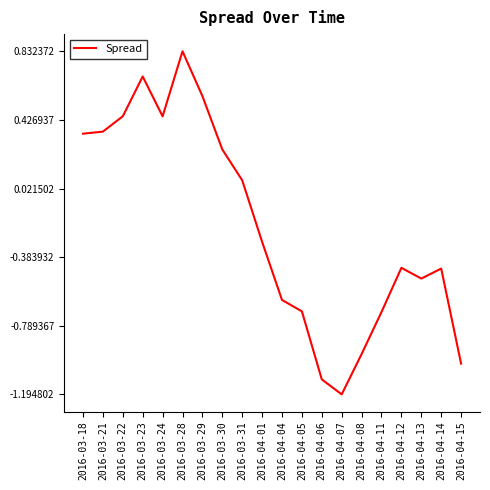

What is the difference between the values at 2016-03-28 and 2016-04-08?

1.8